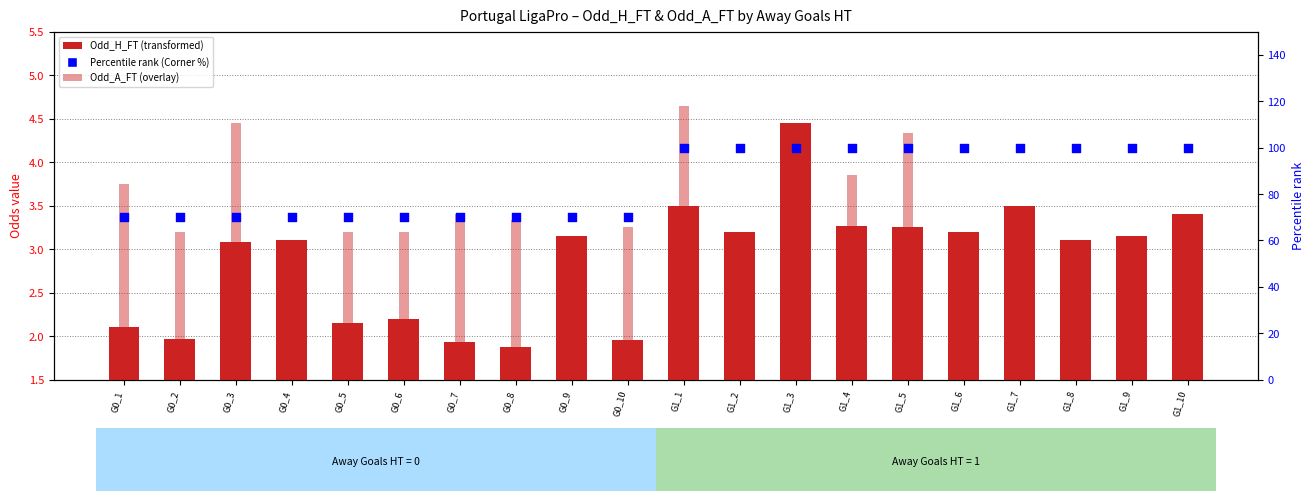

Which series has the largest total across all categories?

Corner %